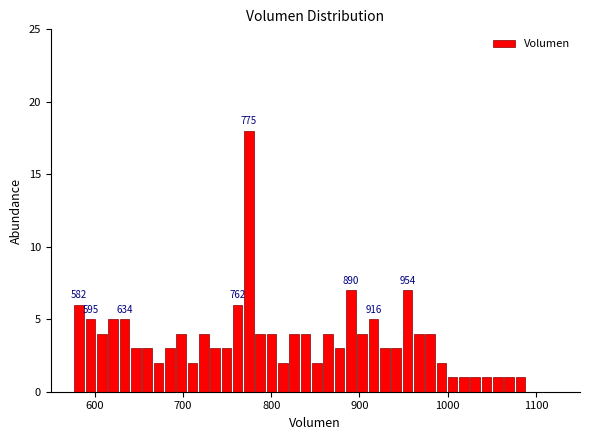

Read against the x-axis, roughly where is the centre of the tallest bar?

770